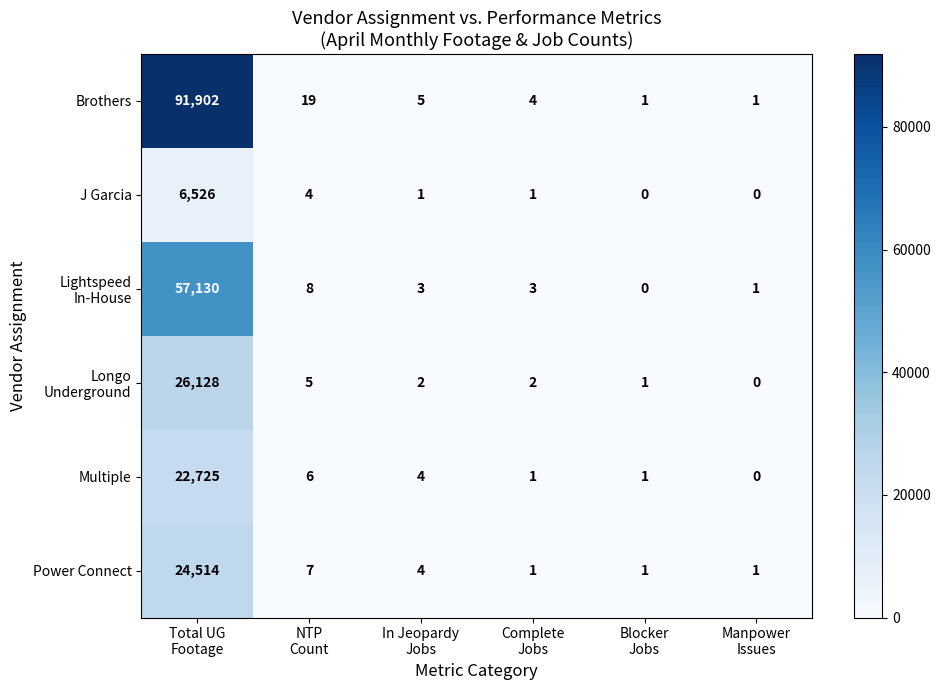

Which series has the largest total across all categories?

Brothers